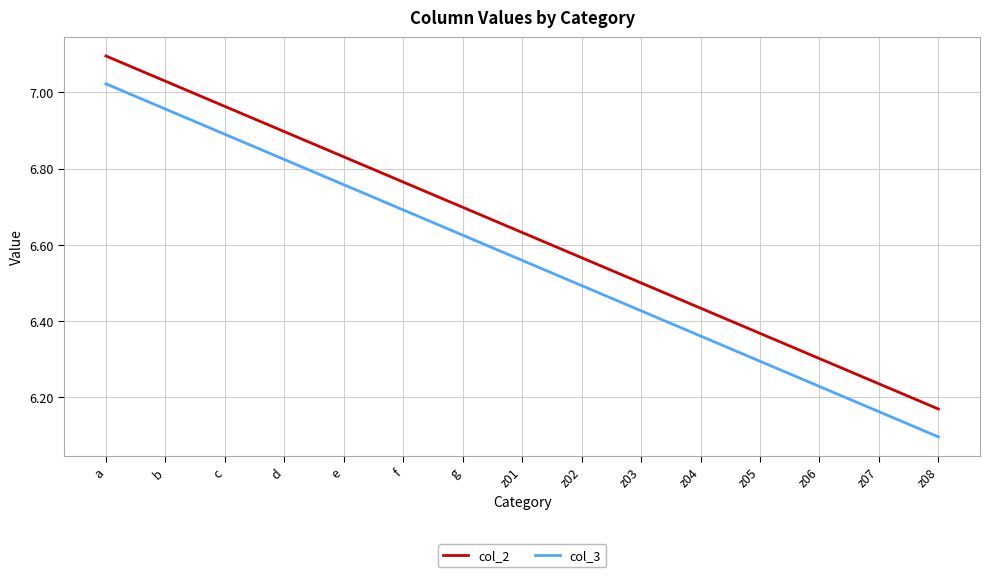

True or false: col_3 and col_2 cross at least once.

False